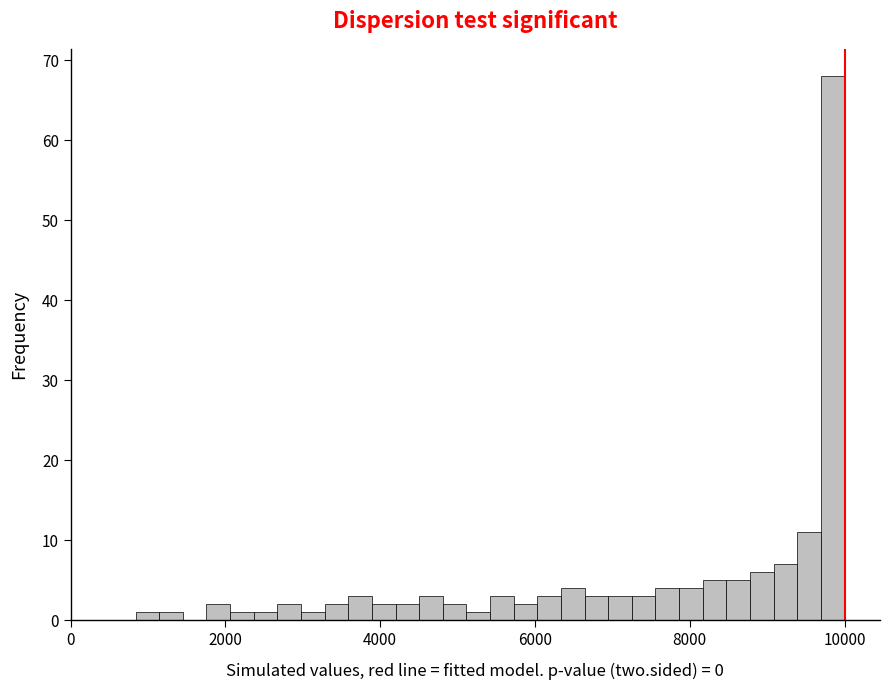

Around what value on the x-axis is the tallest bar? Give the approximate position of its centre, as read against the axis.

9800